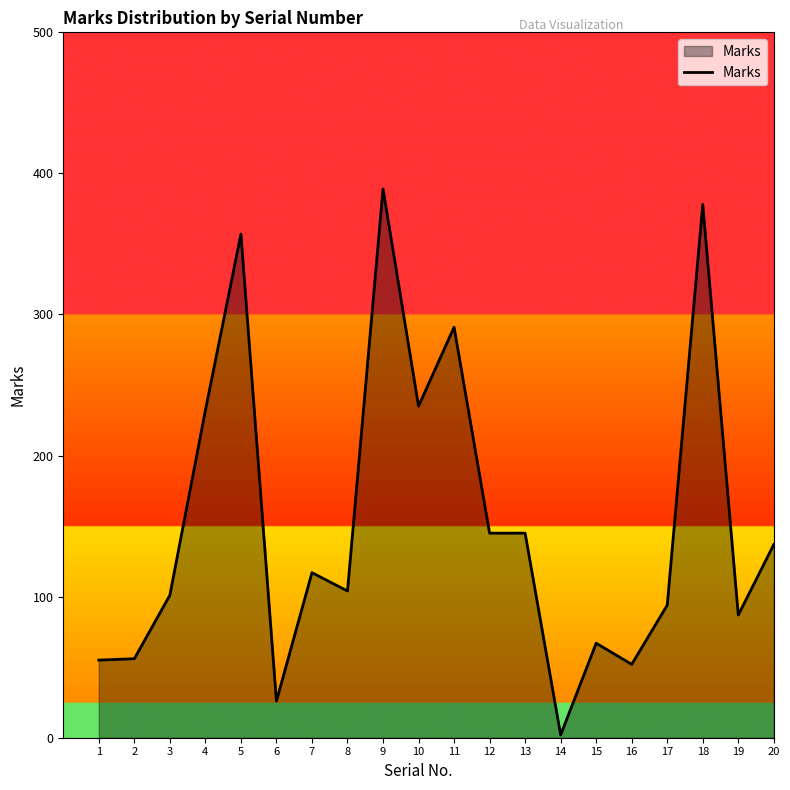

What is the sum of the values at 2 and 8?

160